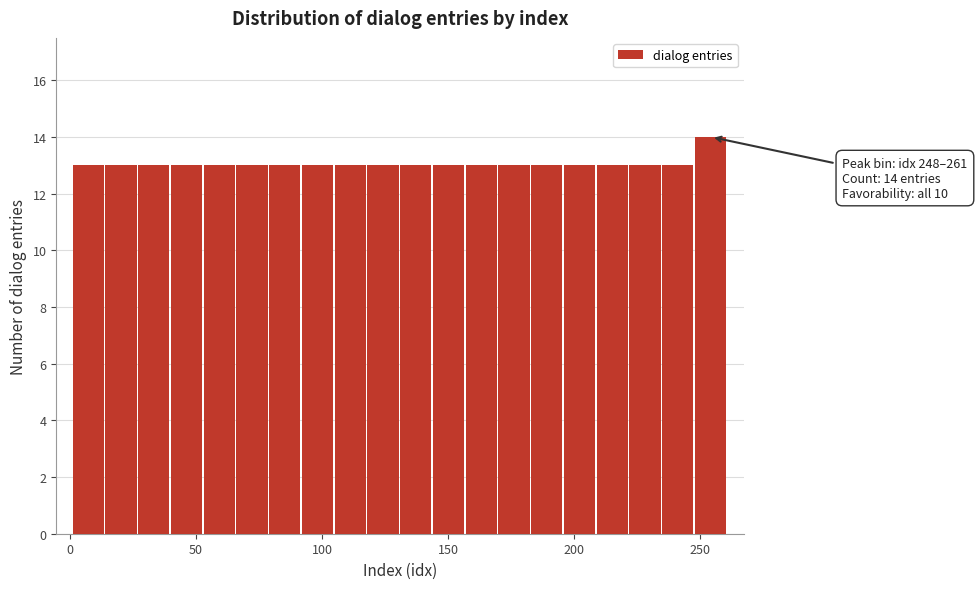

Read against the x-axis, roughly where is the centre of the tallest bar?

255